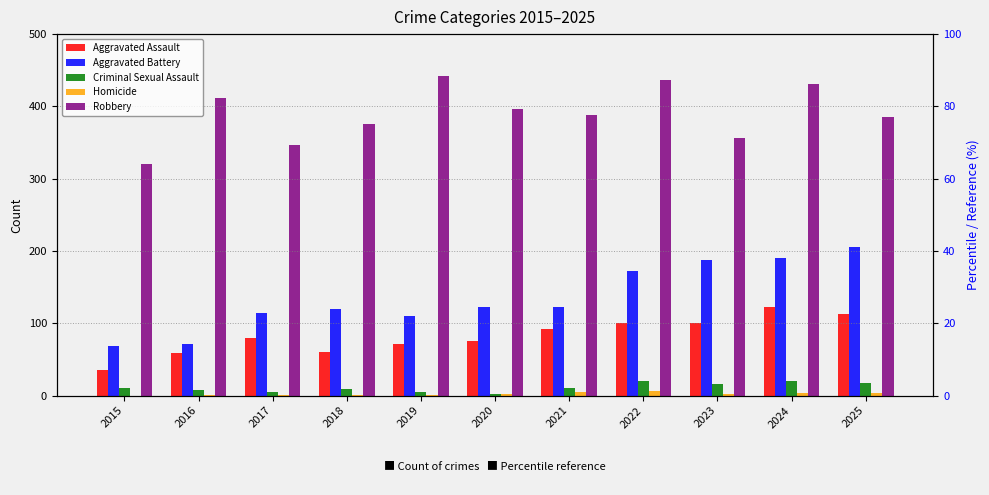

Between 2019 and 2025, which series saw the biggest shift?

Aggravated Battery